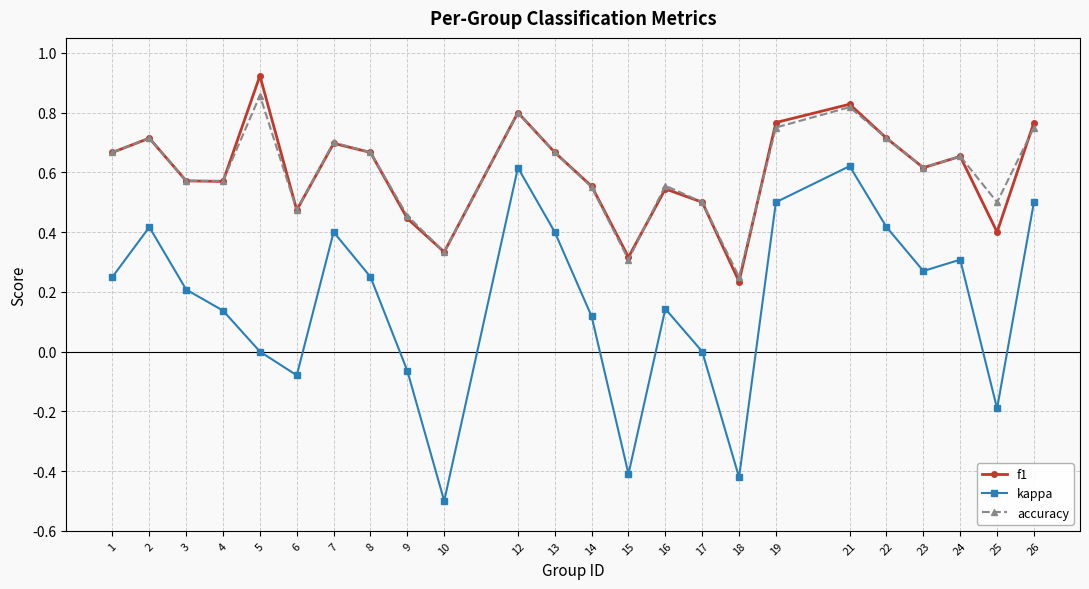

How many distinct data groups are displayed?

3